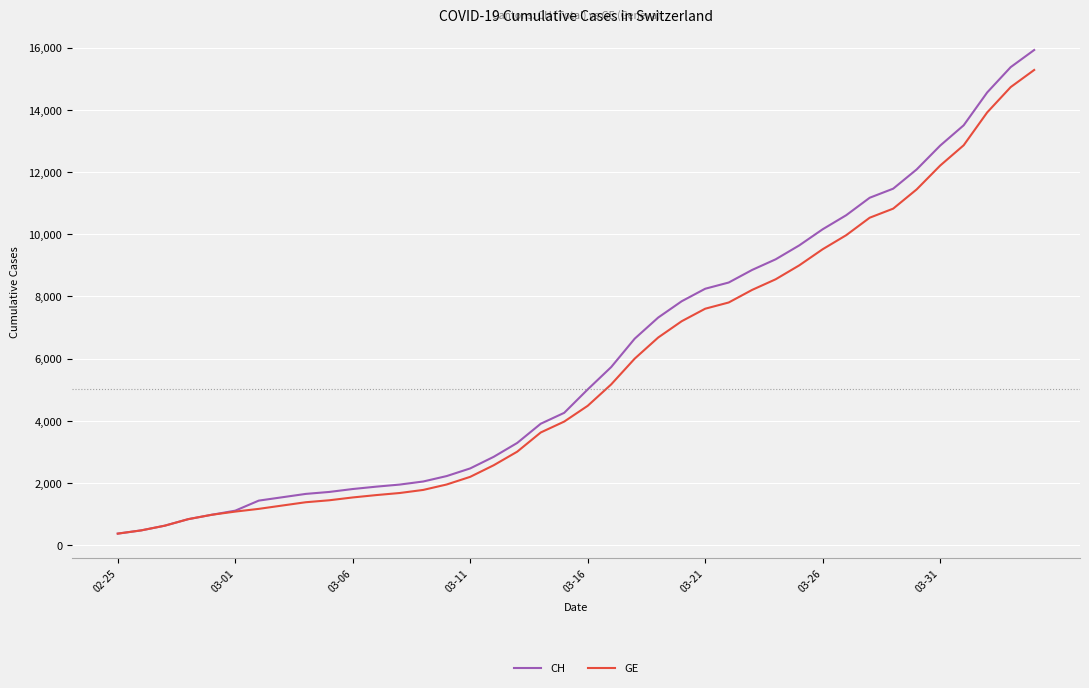

Which series has the widest spread of values?

CH